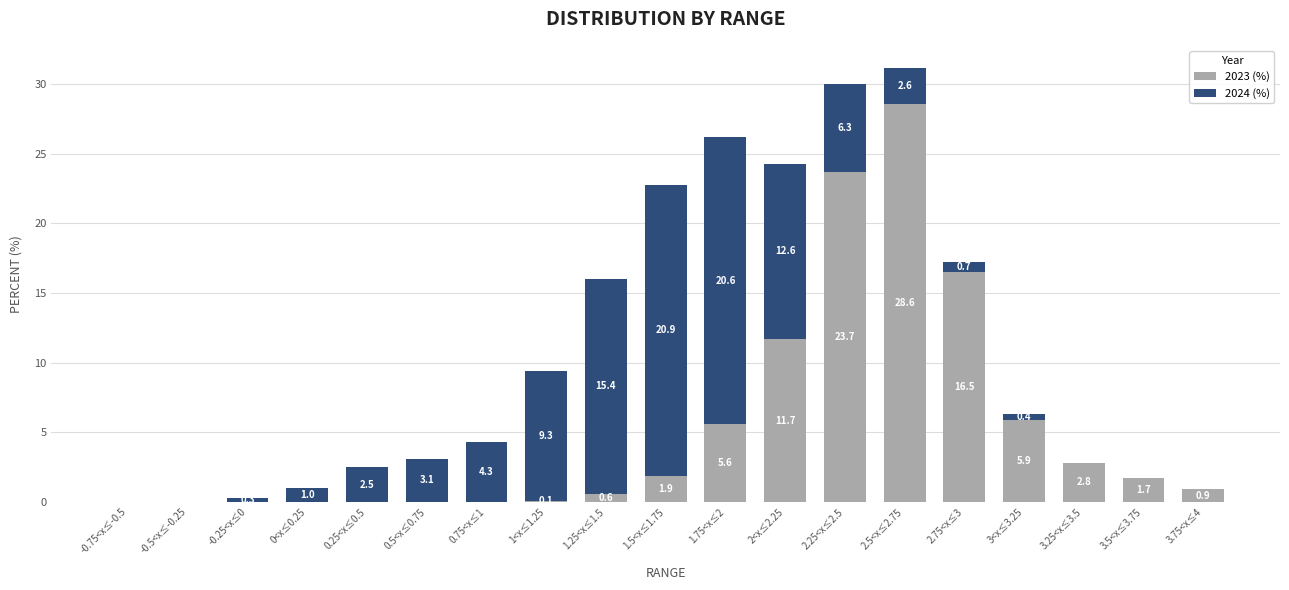

Where is 2023 (%) nearest to the value 14?

2<x≤2.25